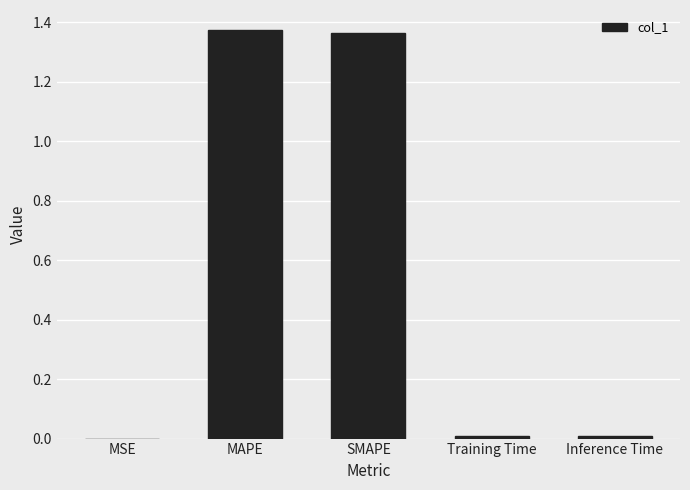

Between SMAPE and Inference Time, which is larger?

SMAPE